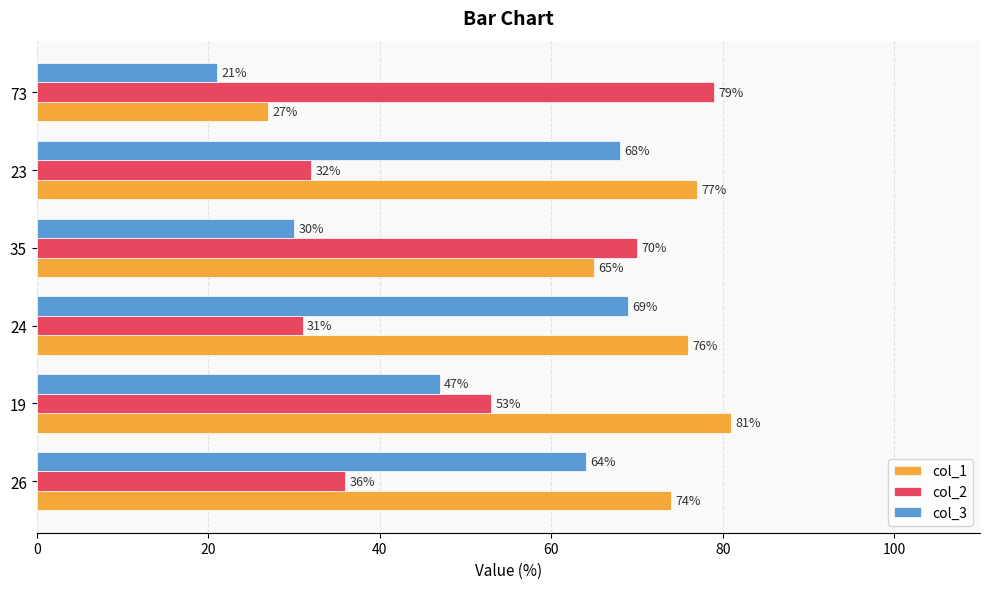

Which label corresponds to the smallest value in the chart?

73